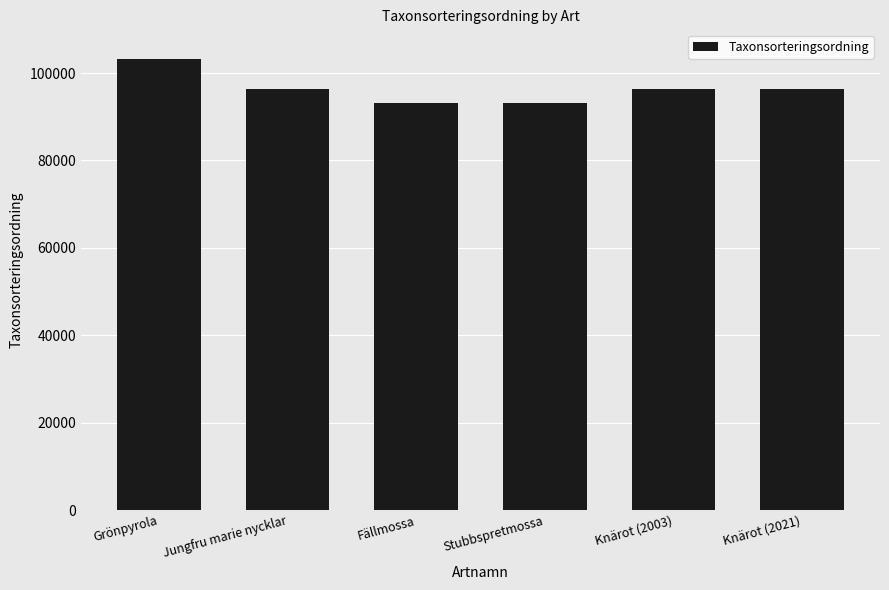

What is the minimum value shown in the chart?

93131